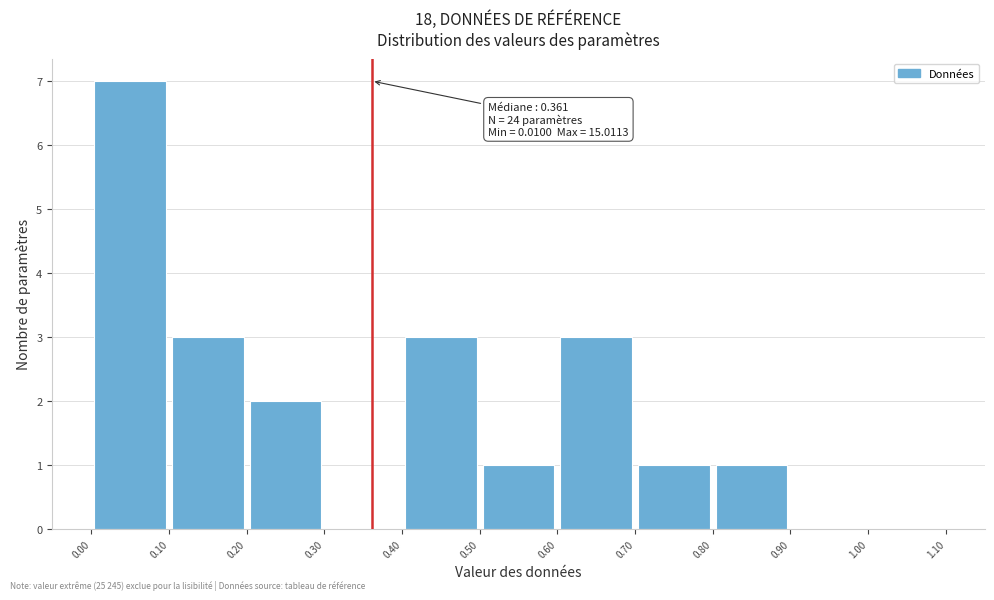

Which range on the x-axis has the tallest bar?

0.00 to 0.10